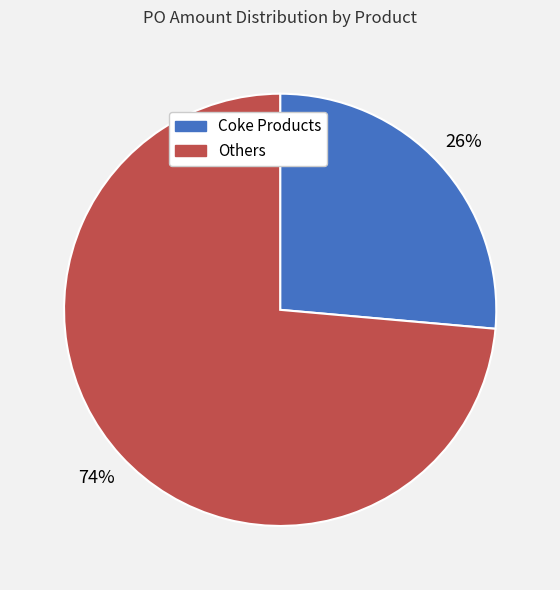

To the nearest percent, what is the average slice percentage?

50%